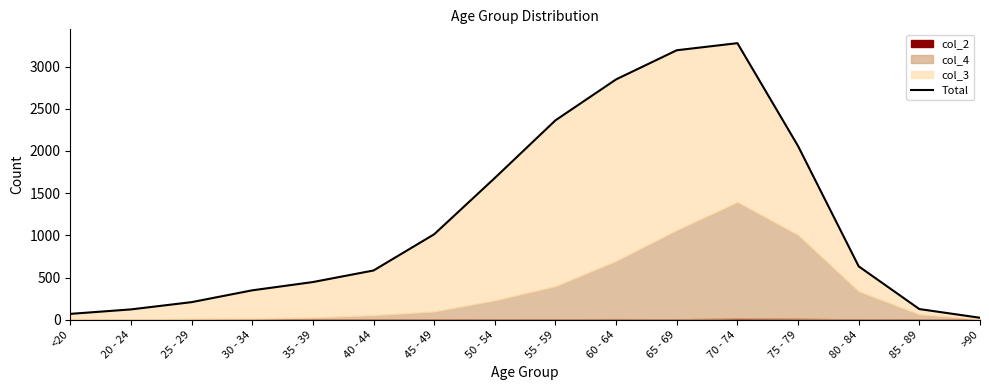

Which has a higher value, >90 or 50 - 54?

50 - 54